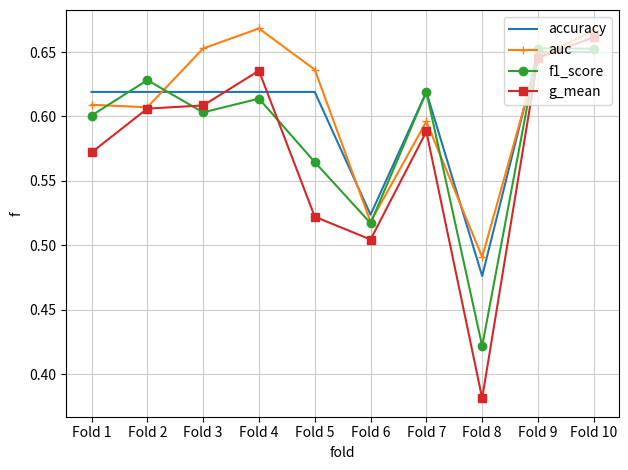

Rank the series by their average value, from highest to lowest.

auc, accuracy, f1_score, g_mean